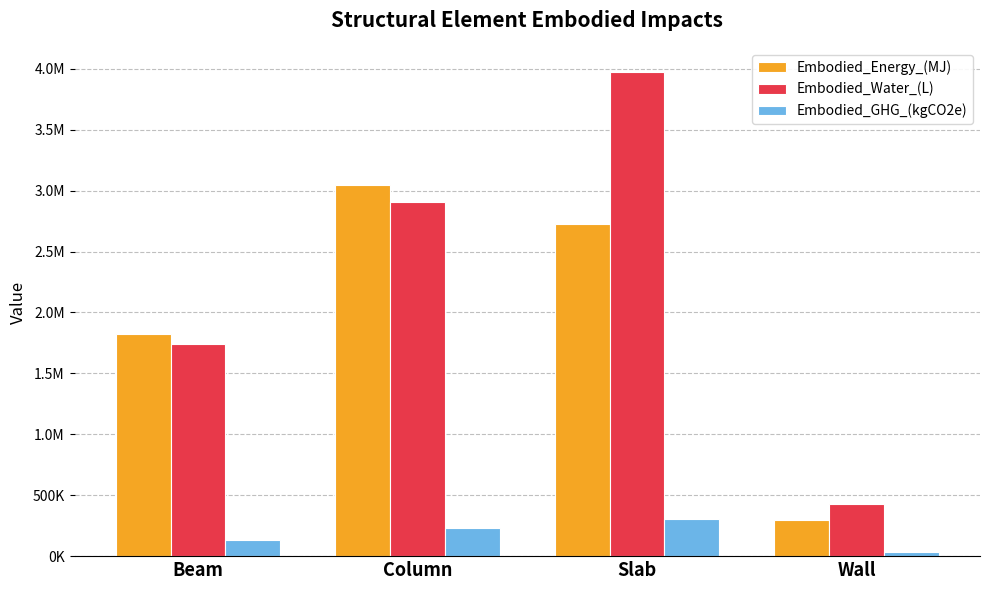

What is the label of the 1st bar from the right?

Wall